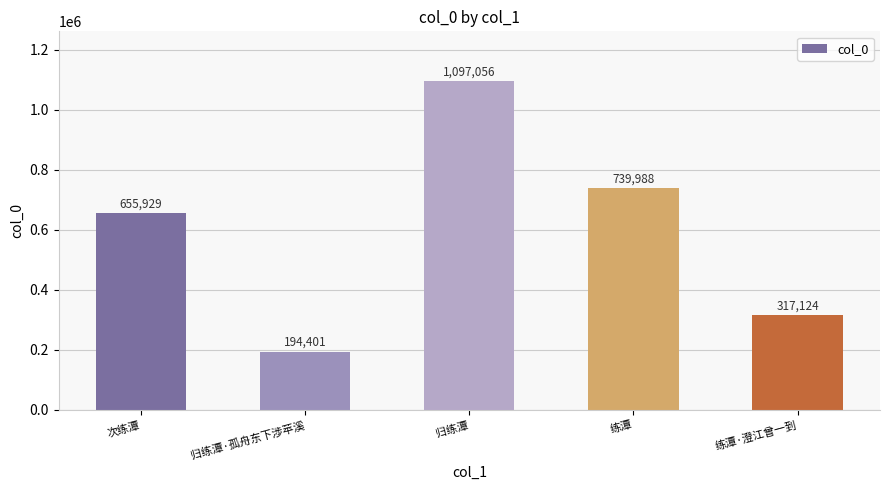

Are the bars horizontal?

No